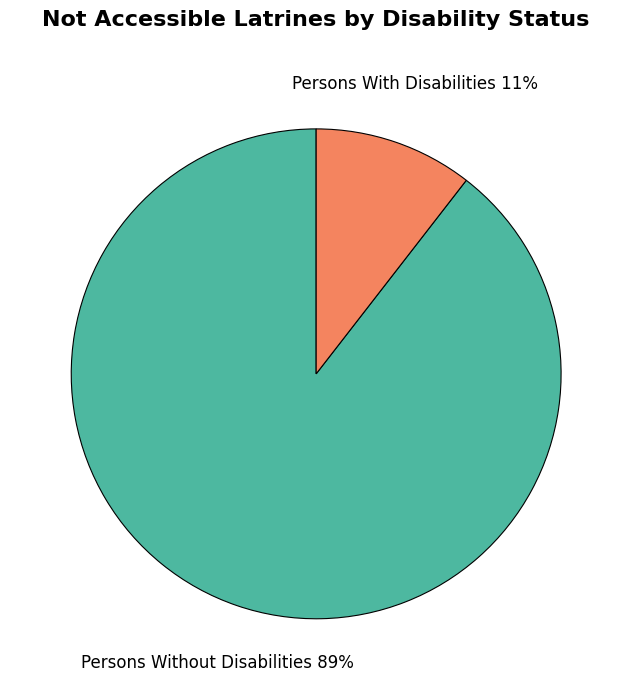

Does any single category account for the majority?

Yes